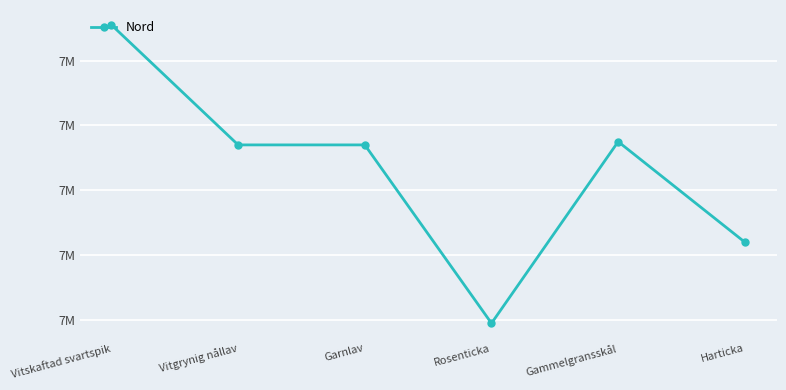

What is the difference between the values at Vitgrynig nållav and Vitskaftad svartspik?

37